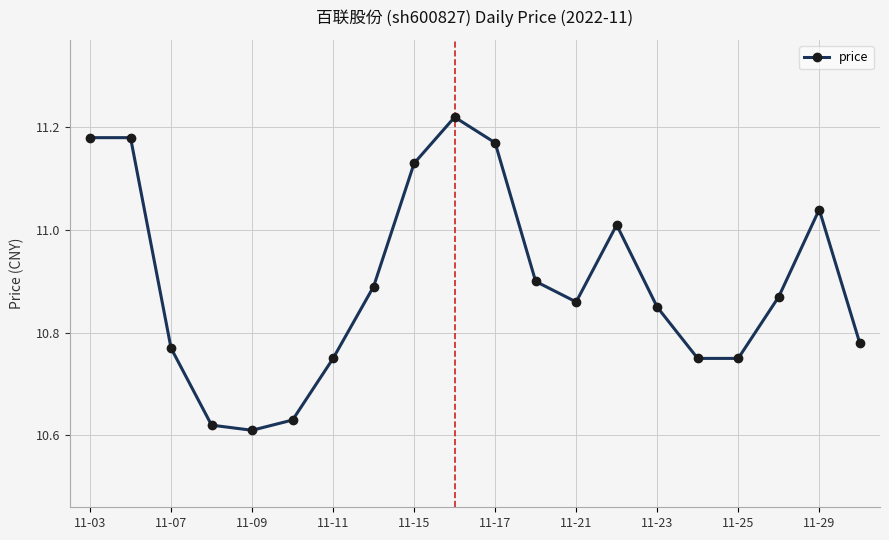

What is the difference between the maximum and minimum values?

0.6